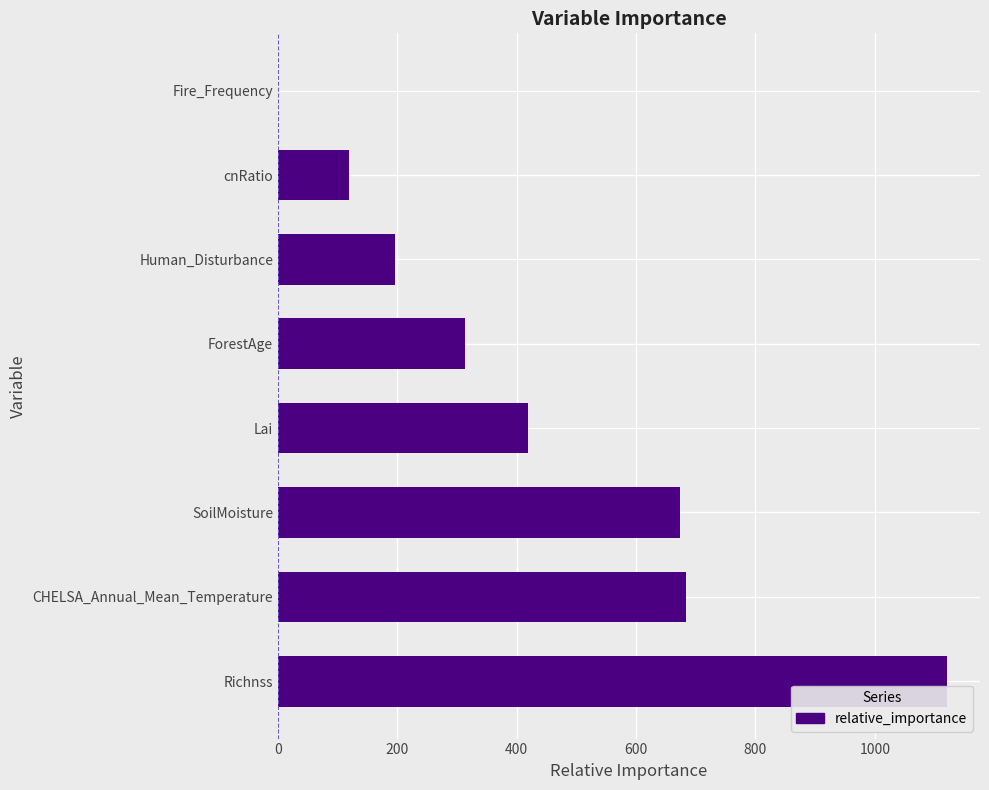

True or false: the data shows 673.6 at SoilMoisture.

True